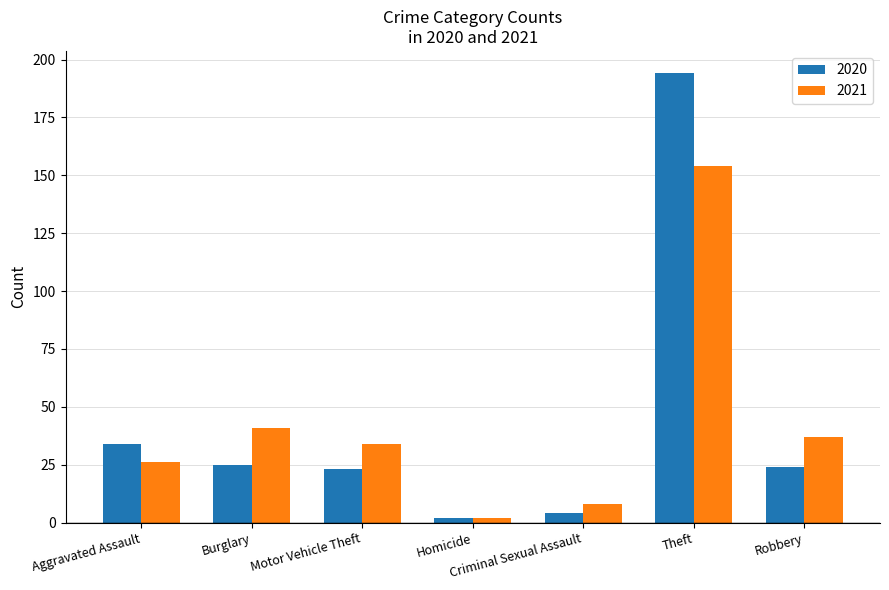

Which category has the highest value in the 2020 series?

Theft